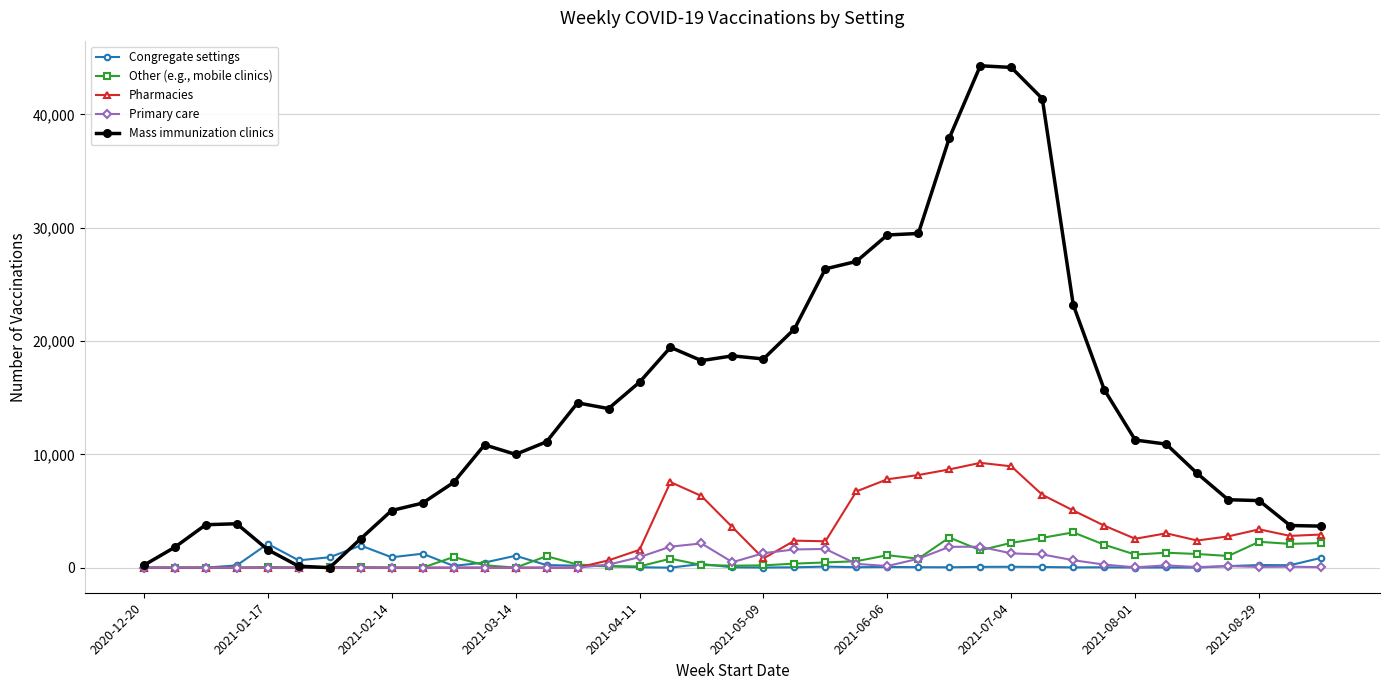

Rank the series by their maximum value, from highest to lowest.

Mass immunization clinics, Pharmacies, Other (e.g., mobile clinics), Primary care, Congregate settings